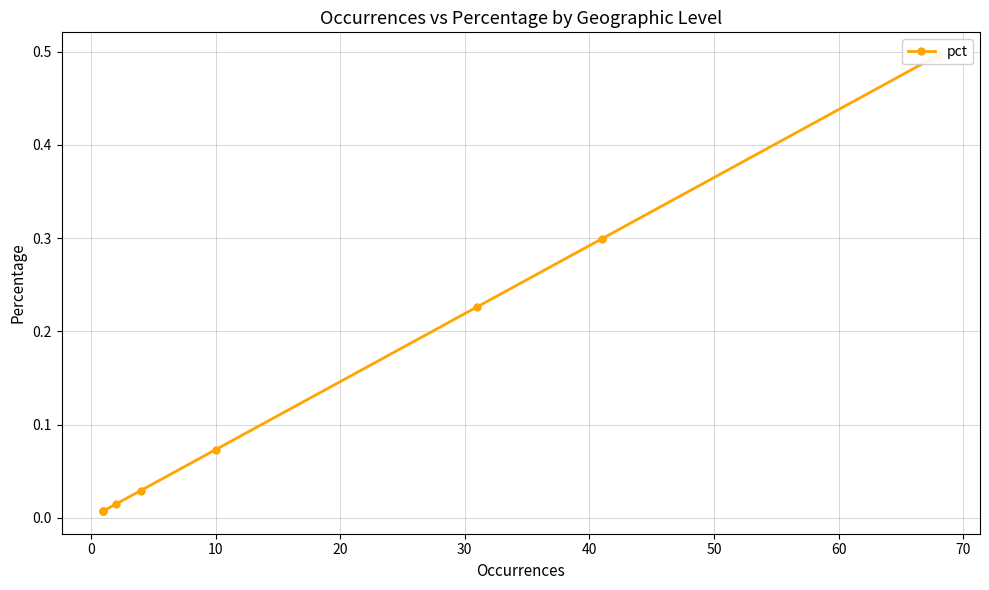

True or false: there are more than 0 points higher than both neighbors.

False